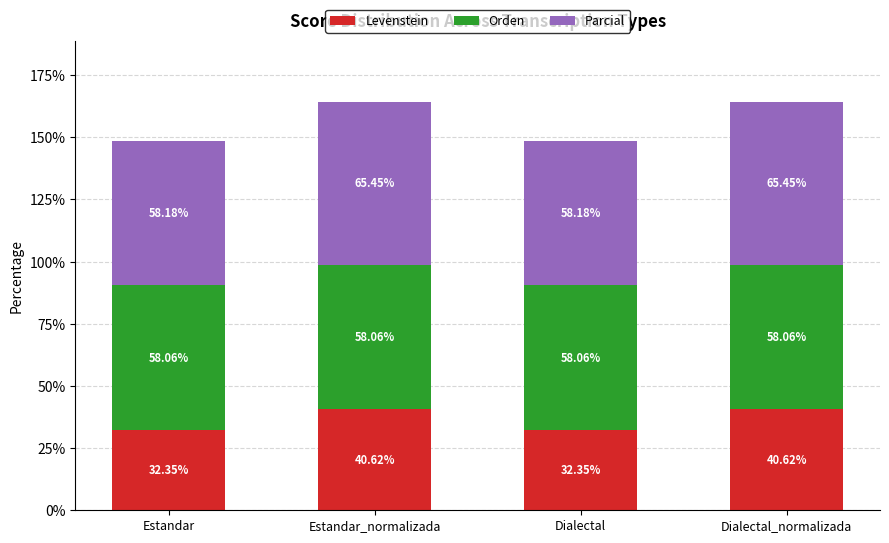

What is the average value of the Levenstein series?

36.5